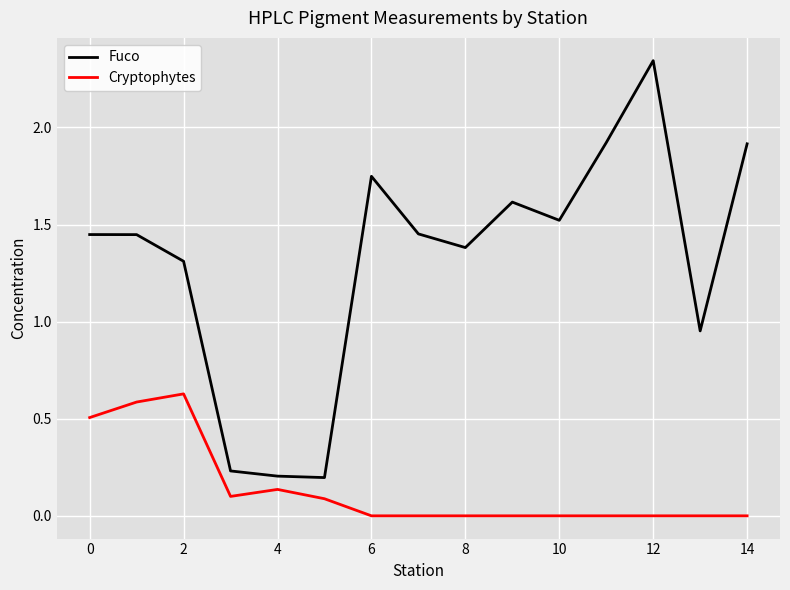

True or false: Cryptophytes and Fuco cross at least once.

False